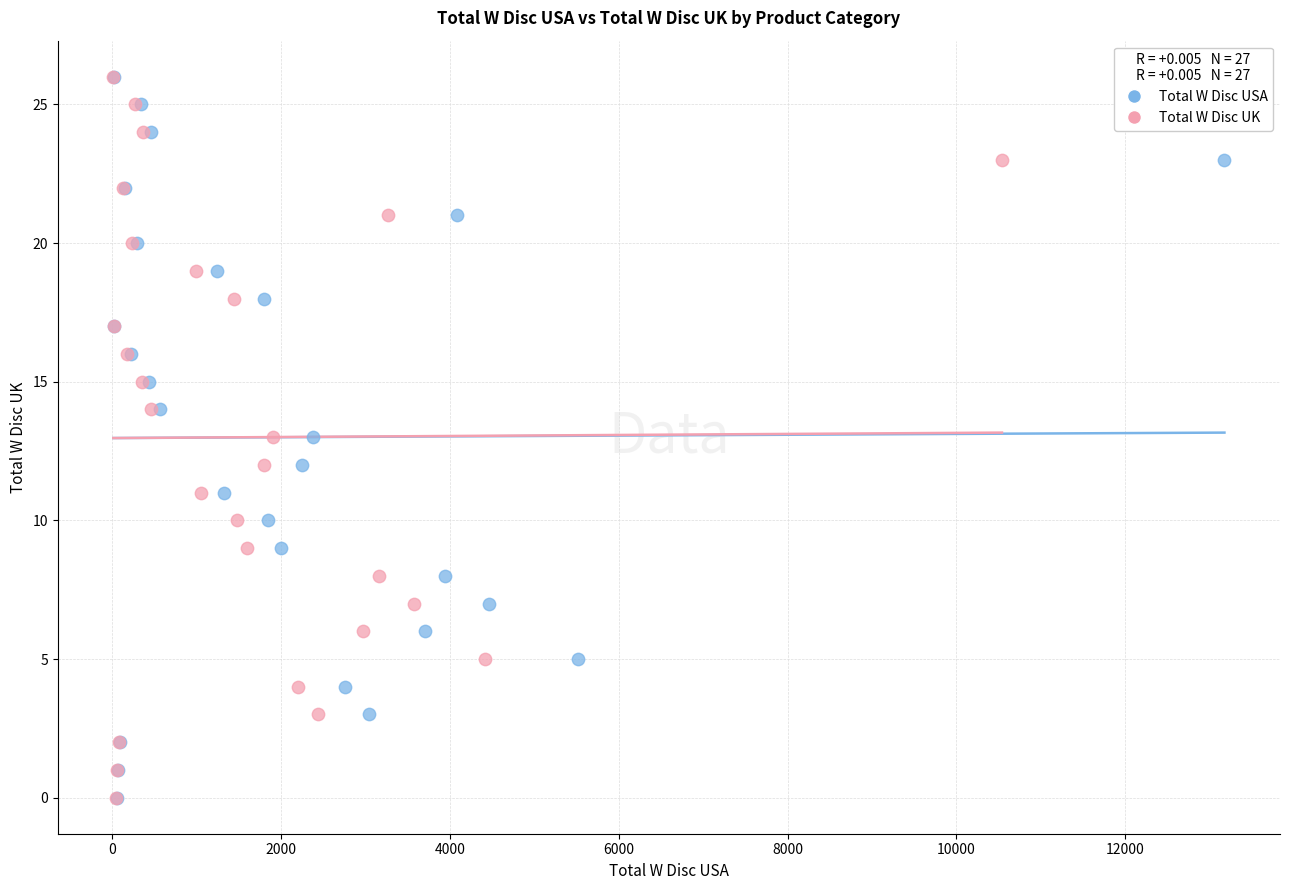

What are all the series names shown in the legend?

Total W Disc USA, Total W Disc UK